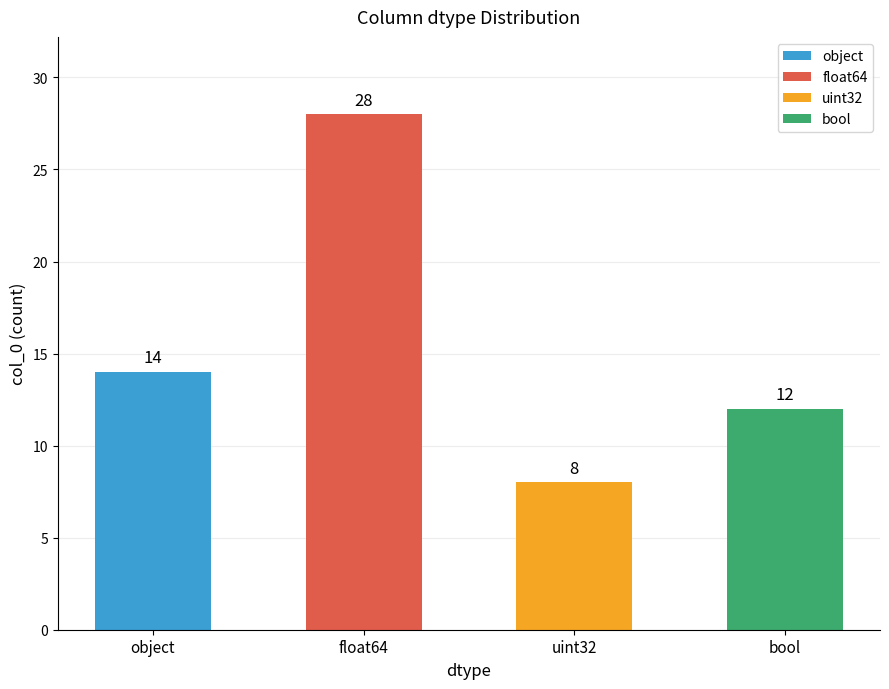

Is it true that the value at float64 is 16?

False